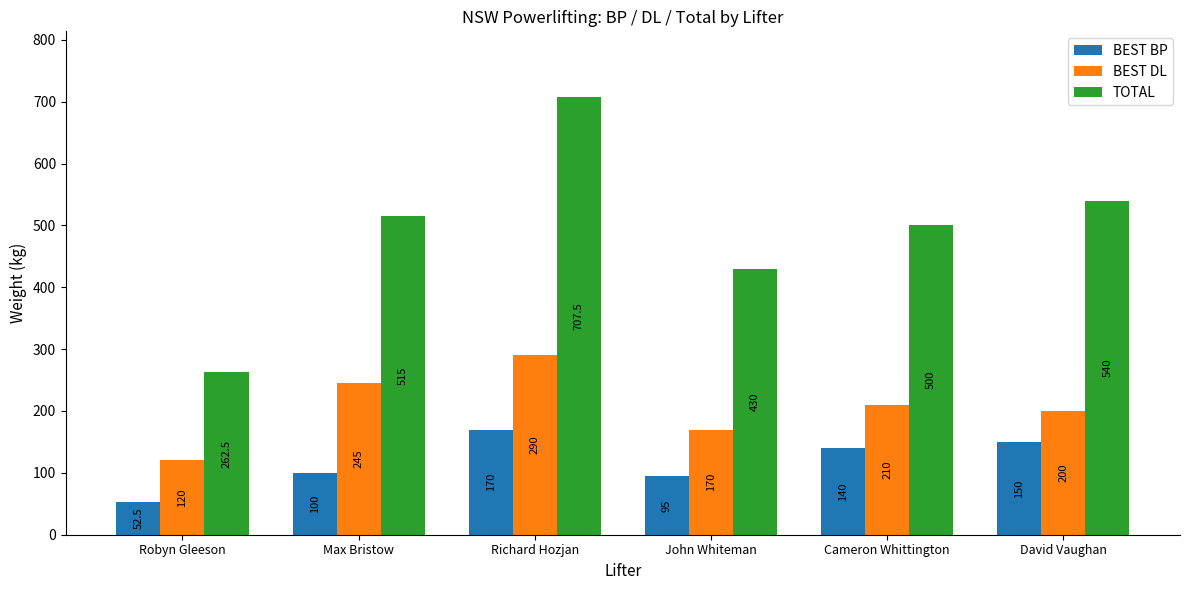

Reading right to left, transcribe all the data shown in this chart.

BEST BP: David Vaughan=150.0	Cameron Whittington=140.0	John Whiteman=95.0	Richard Hozjan=170.0	Max Bristow=100.0	Robyn Gleeson=52.5
BEST DL: David Vaughan=200.0	Cameron Whittington=210.0	John Whiteman=170.0	Richard Hozjan=290.0	Max Bristow=245.0	Robyn Gleeson=120.0
TOTAL: David Vaughan=540.0	Cameron Whittington=500.0	John Whiteman=430.0	Richard Hozjan=707.5	Max Bristow=515.0	Robyn Gleeson=262.5